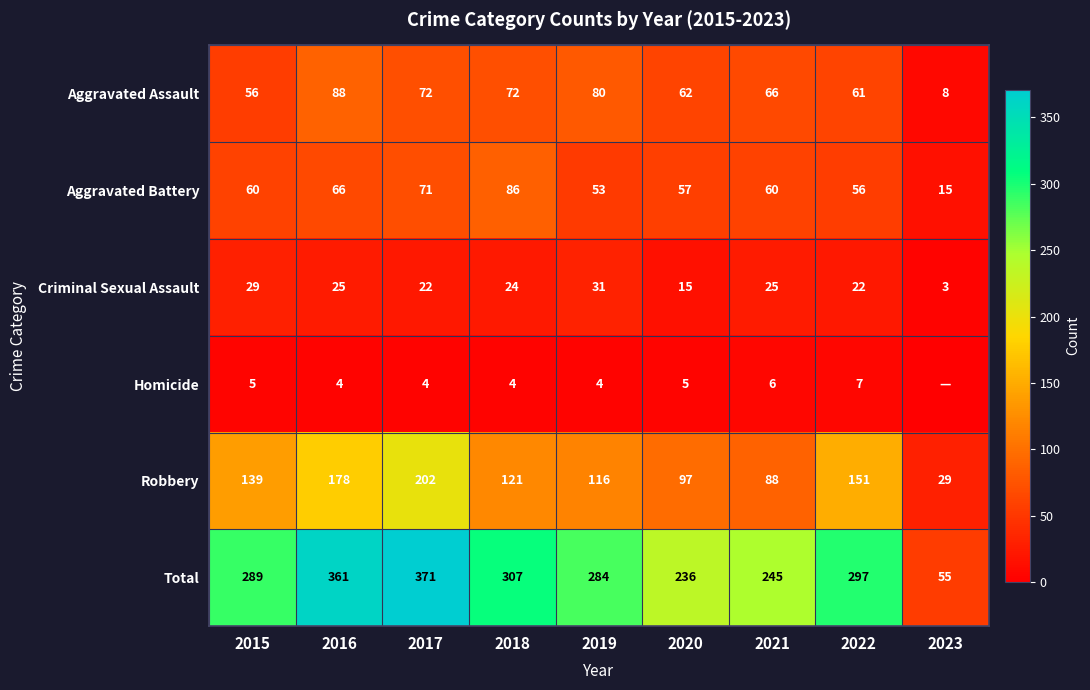

How many data points in Criminal Sexual Assault are above 24?

4